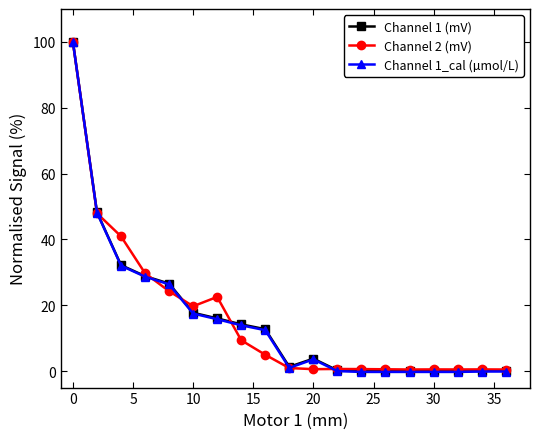

What is the highest value of the Channel 2 (mV) series?

100.0